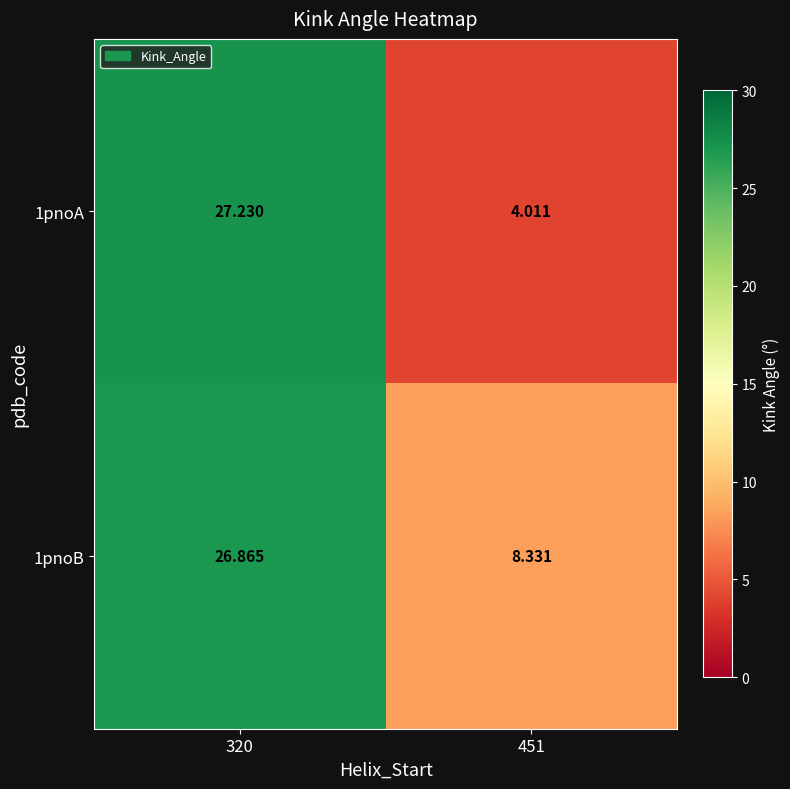

What is the minimum value shown in the chart?

4.0